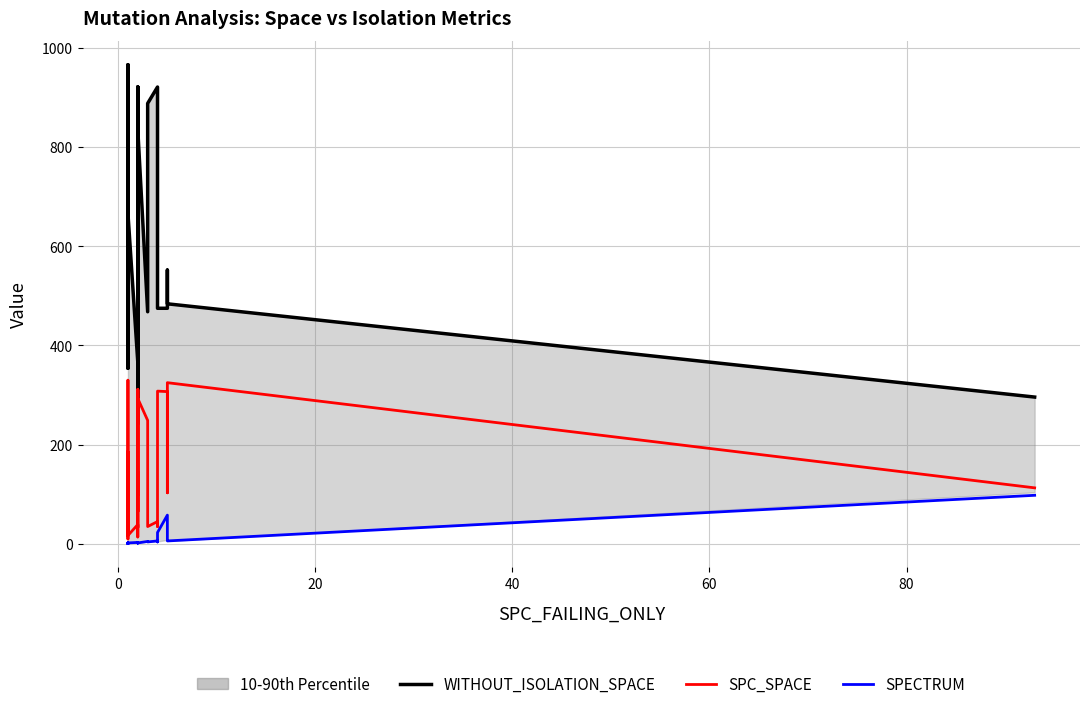

Is the value of SPC_SPACE at 32 greater than the value of SPECTRUM at 40?

Yes